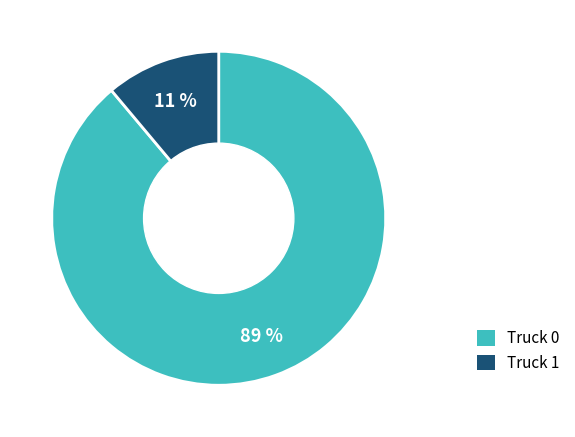

What is the smallest slice in the pie chart?

Truck 1